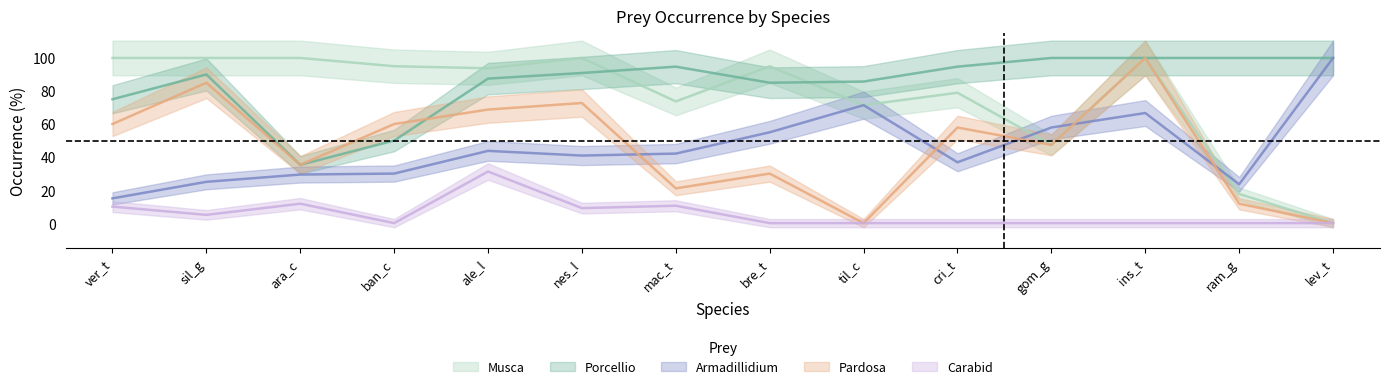

What is the spread (max minus min) of values at nes_l?

90.9